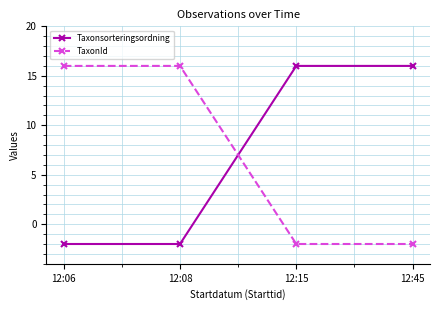

What is the minimum value for Taxonsorteringsordning?

-2.0